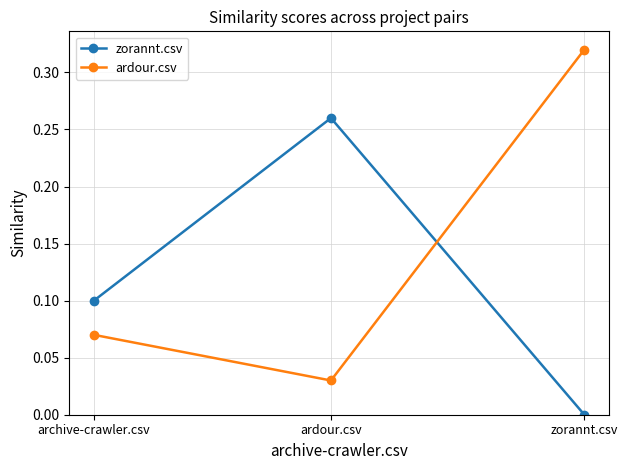

At which category does the chart reach its minimum across all series?

zorannt.csv